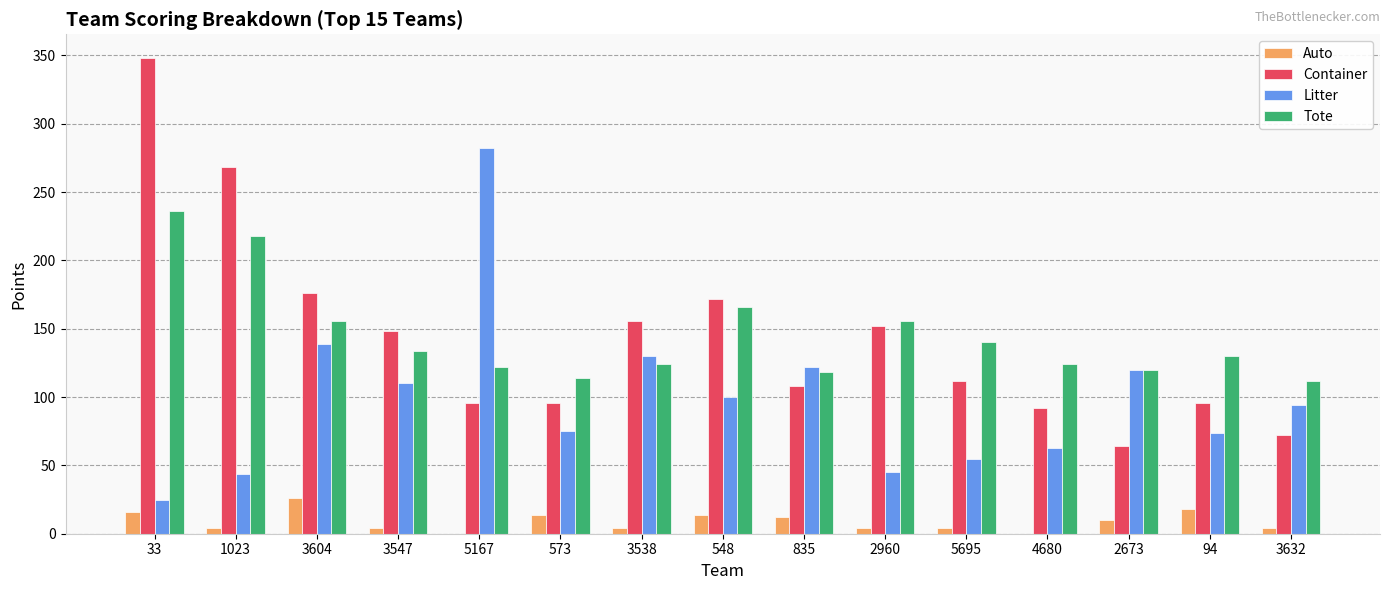

What is the sum of the Litter values at 548 and 33?

125